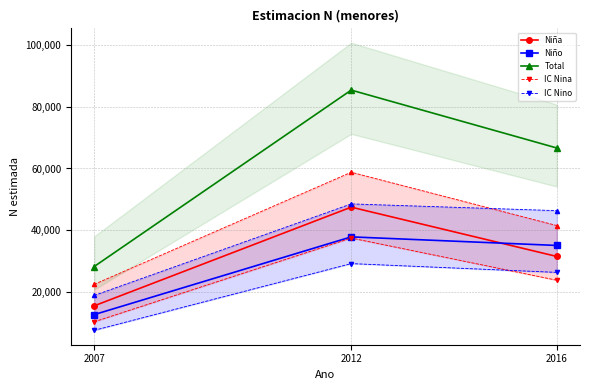

What is the maximum value for Niña?

47488